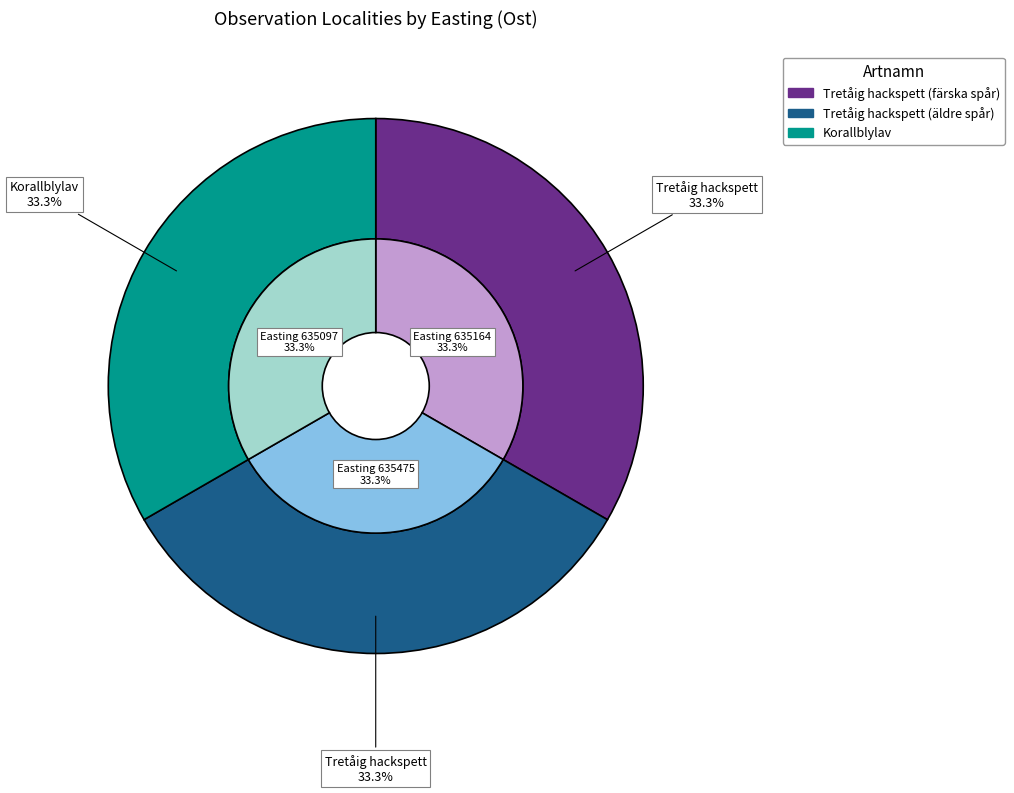

Is it true that Tretåig hackspett (färska spår) is 33% of the pie?

True